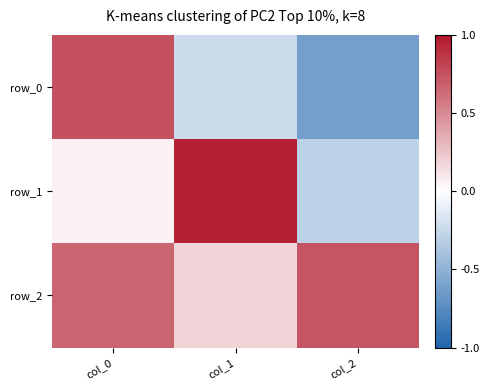

Reading left to right, what are all the values shown in this chart?

row_0: col_0=0.7	col_1=-0.2	col_2=-0.6
row_1: col_0=0.1	col_1=1.0	col_2=-0.3
row_2: col_0=0.7	col_1=0.2	col_2=0.7